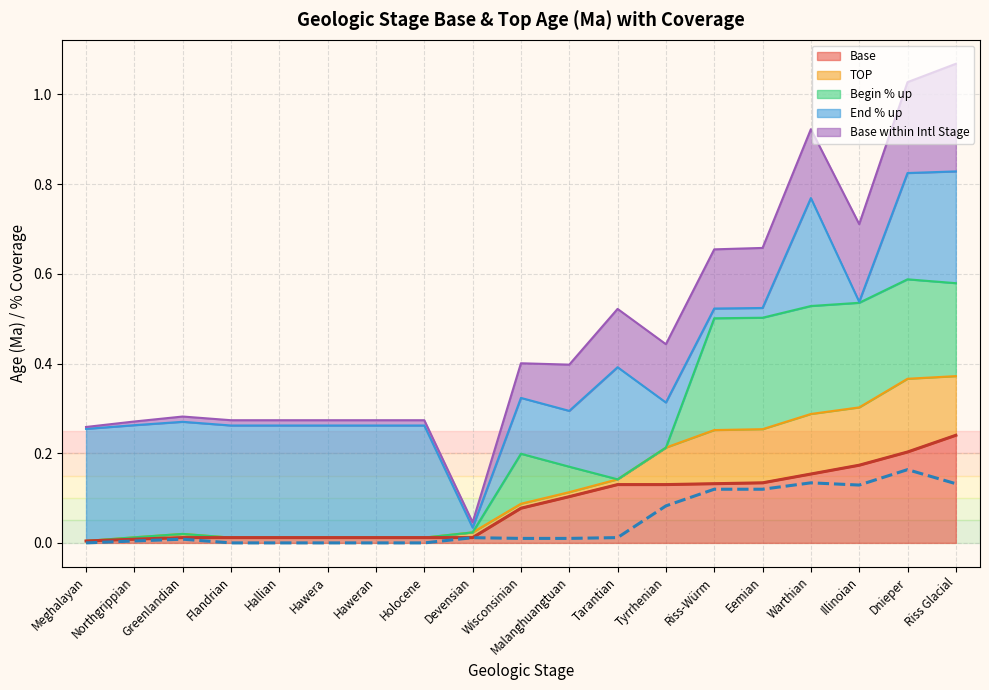

The Base series shows 0.0 at Meghalayan. True or false?

True